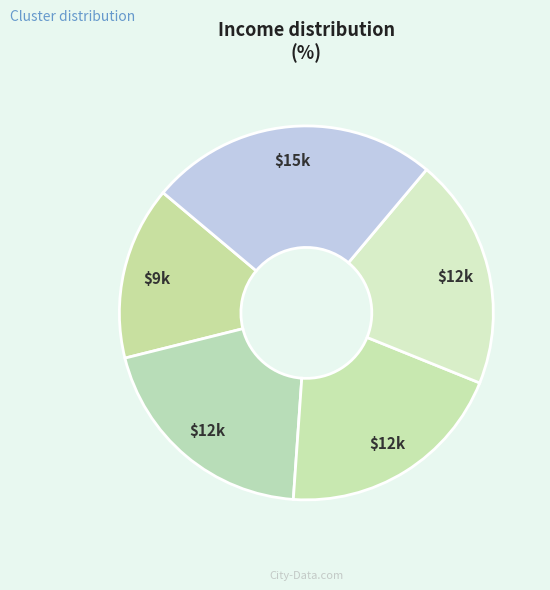

How many segments does this pie chart have?

5